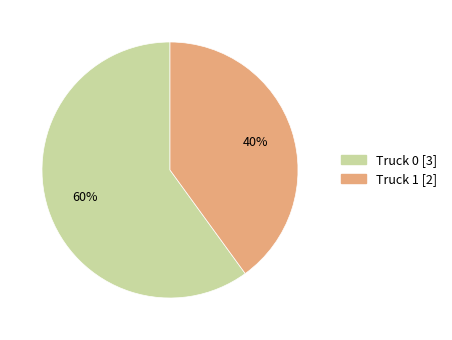

What percentage is the Truck 1 slice, to the nearest percent?

40%